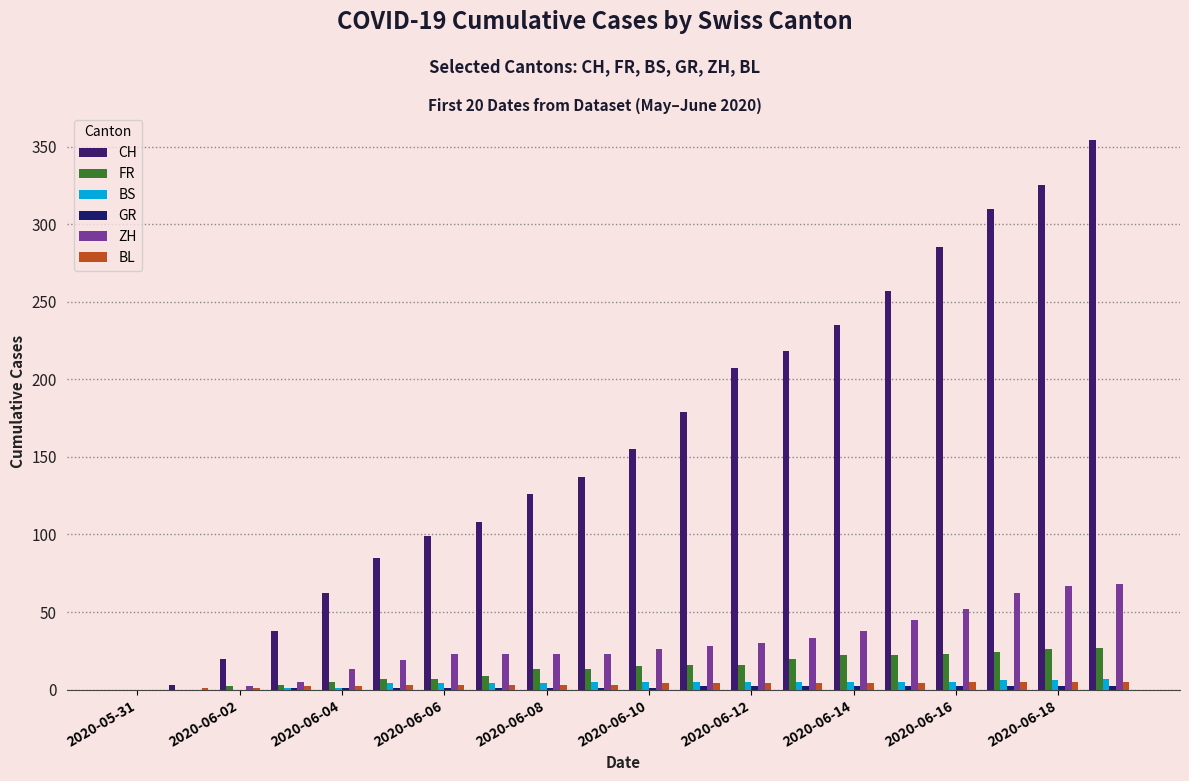

Does the chart contain stacked bars?

No